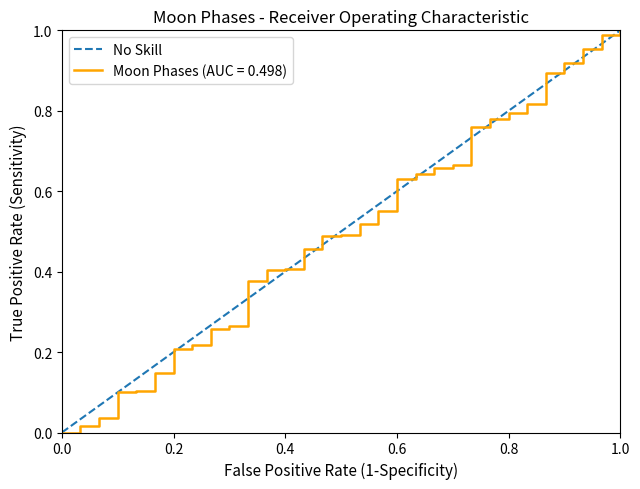

What is the difference between the maximum and minimum values?

1